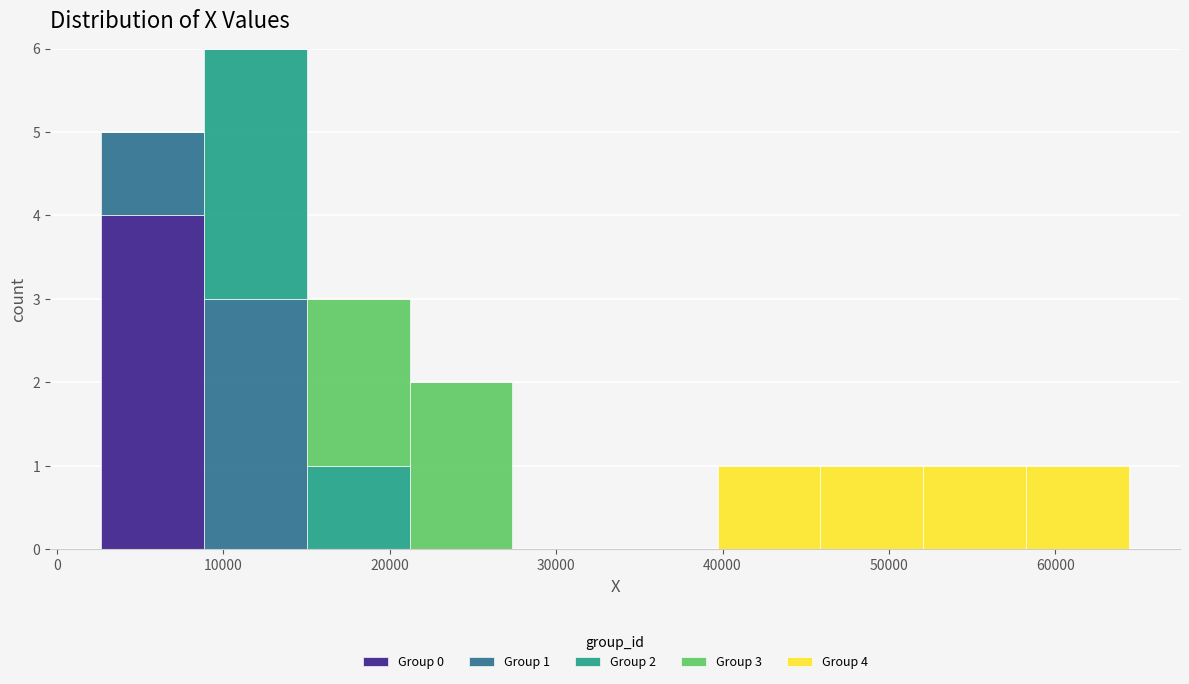

Which range on the x-axis has the tallest stacked bar (by total height)?

9000 to 15000